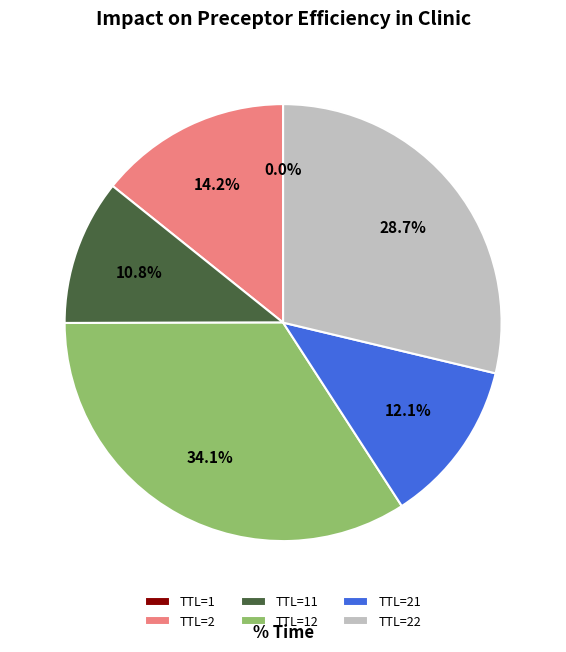

To the nearest percent, what is the average slice percentage?

17%